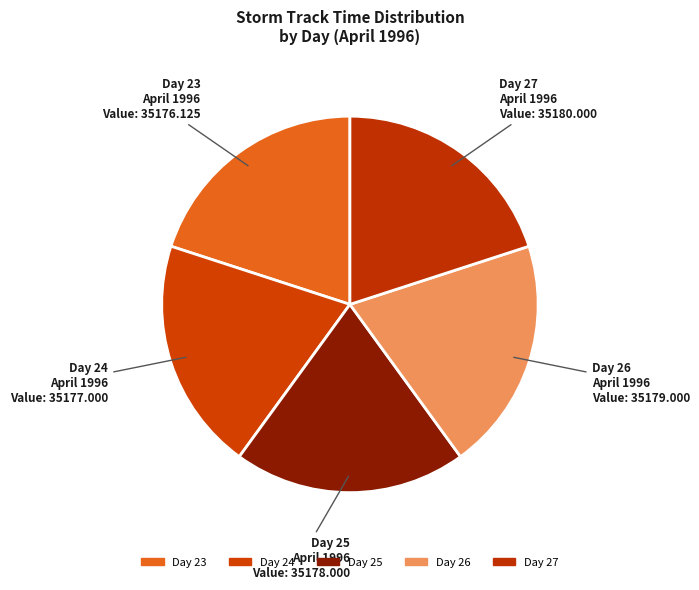

What is the ratio of the value at Day 27 to the value at Day 25?

1.0